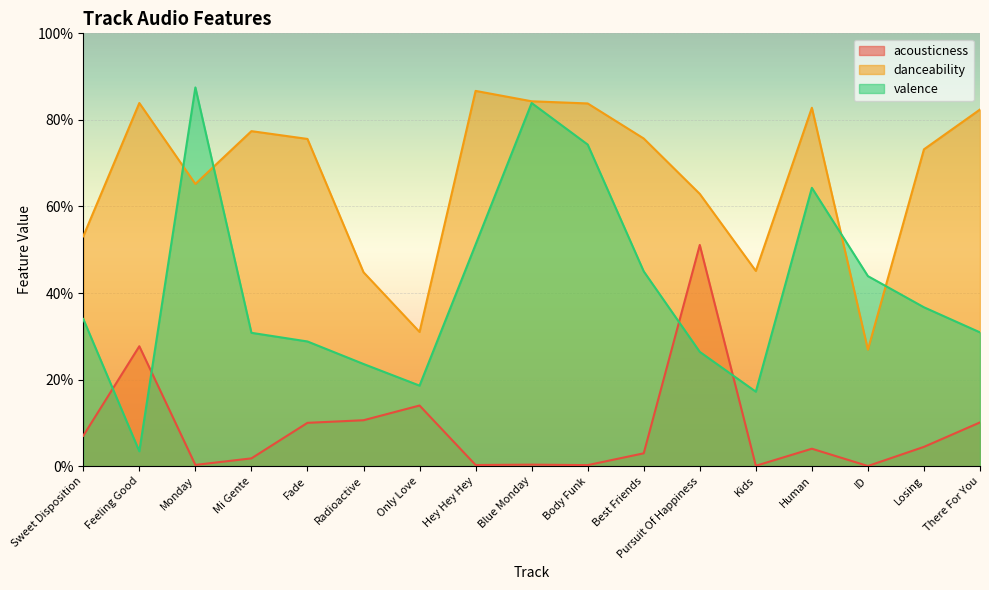

List the series in order of their peak value, lowest first.

acousticness, danceability, valence